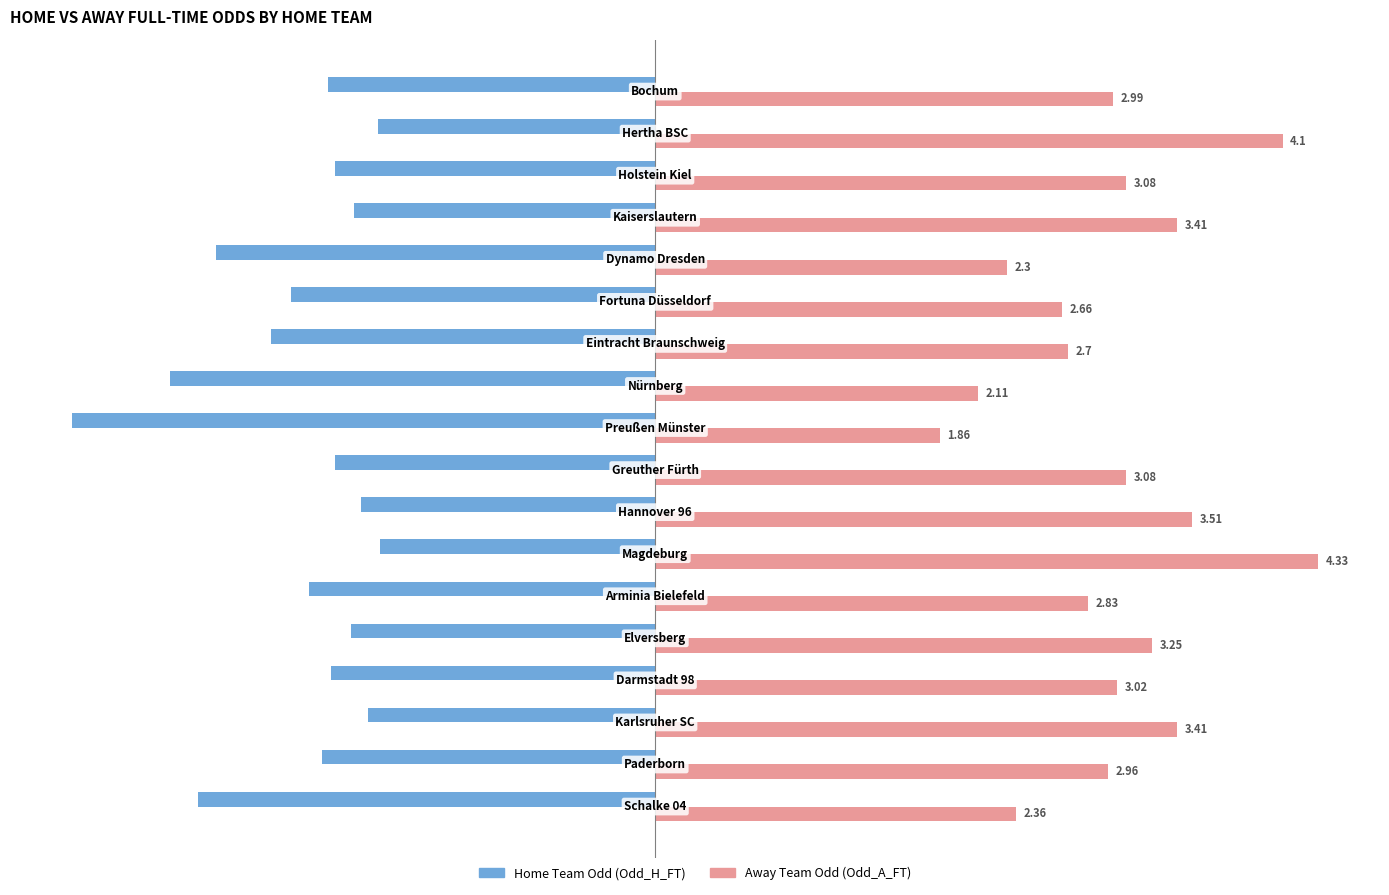

List the series in order of their peak value, lowest first.

Home Team Odd (Odd_H_FT), Away Team Odd (Odd_A_FT)